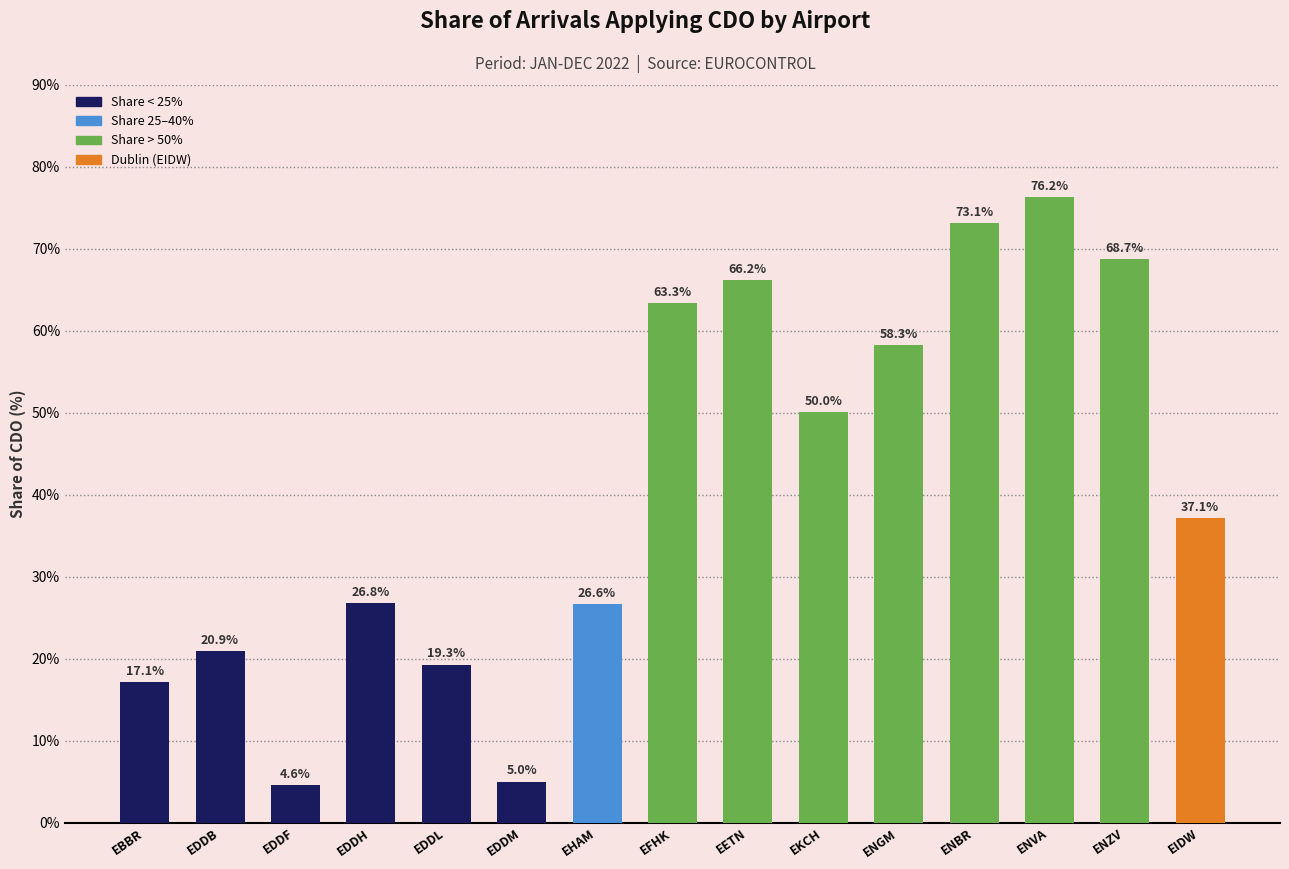

Which has a higher value, EDDM or EBBR?

EBBR